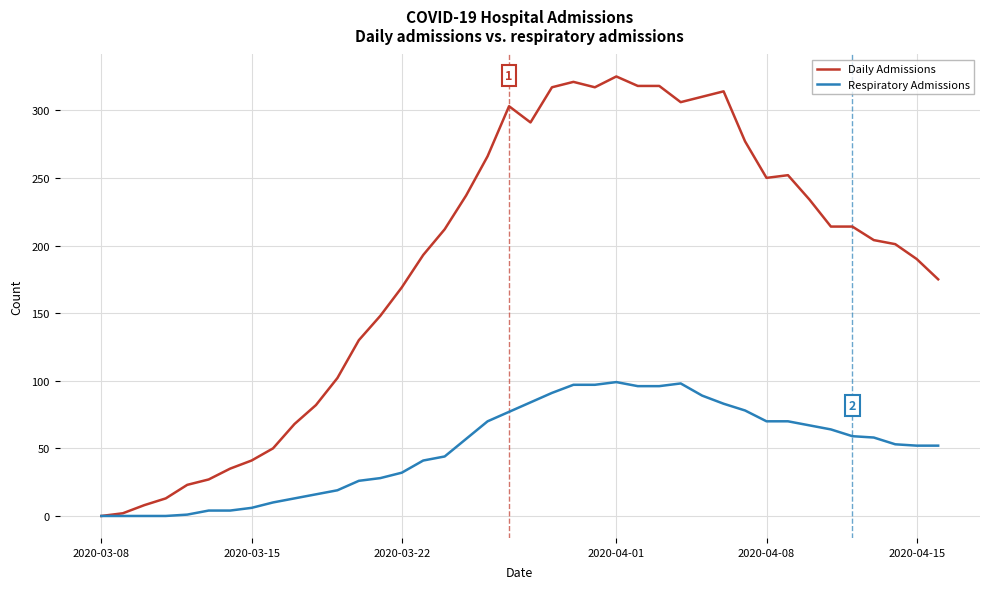

What is the greatest value displayed?

325